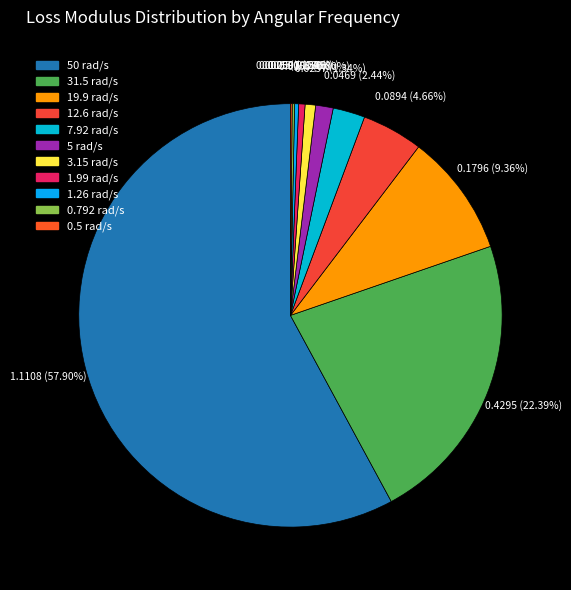

True or false: 0.792 rad/s accounts for 8% of the total.

False